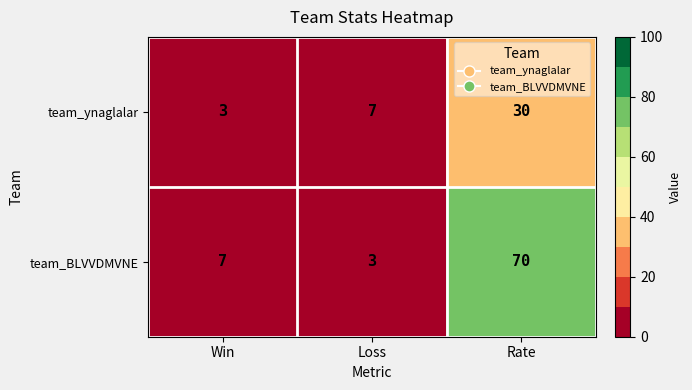

Where is team_ynaglalar nearest to the value 16?

Loss